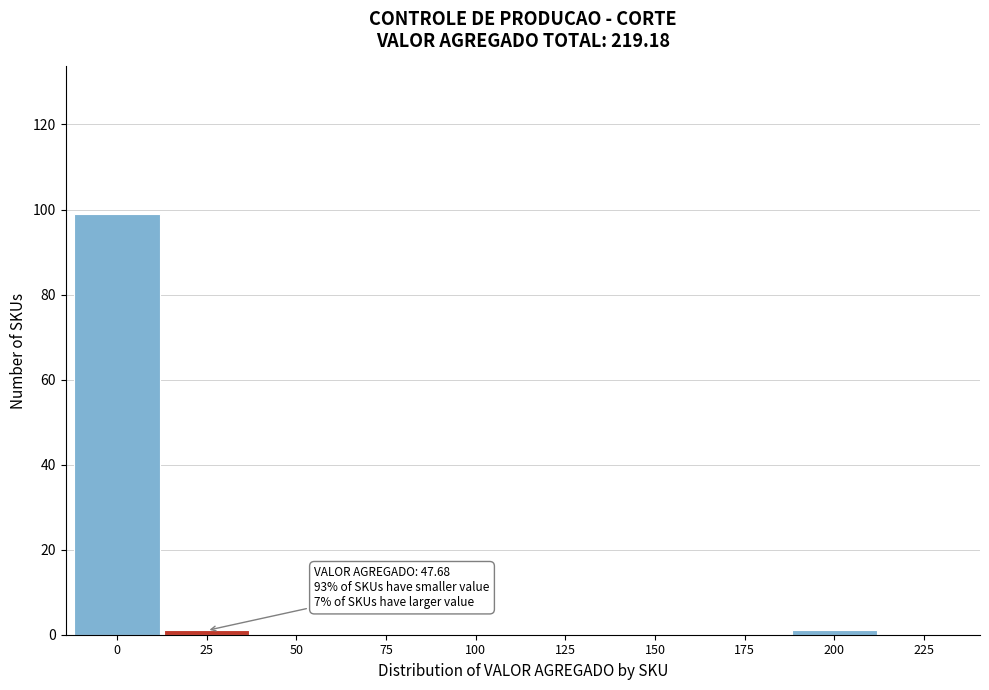

Reading left to right, transcribe all the data shown in this chart.

0=99	25=1	50=0	75=0	100=0	125=0	150=0	175=0	200=1	225=0